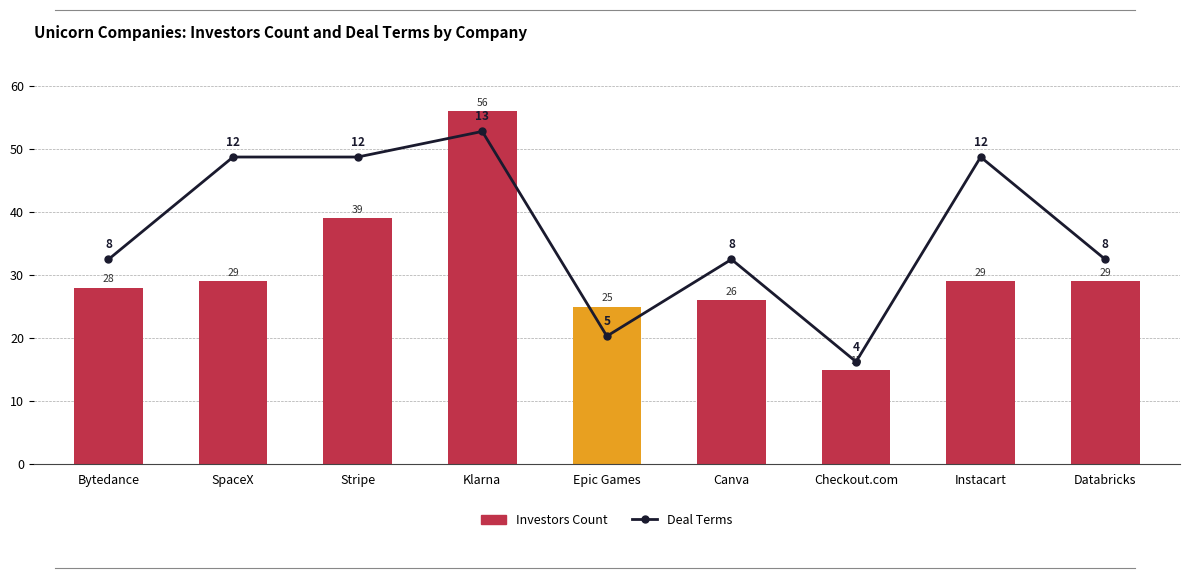

How many data points does each series have?

9